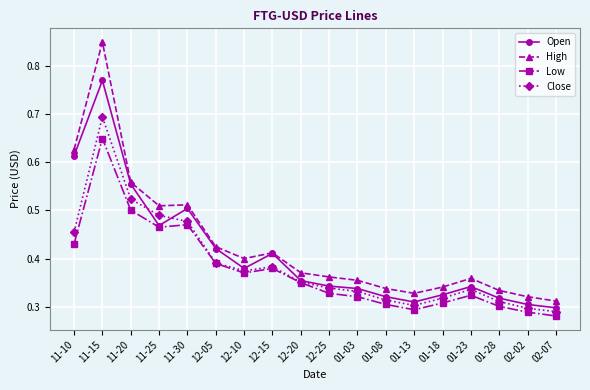

True or false: Close has a value of 0.5 at 11-25.

True